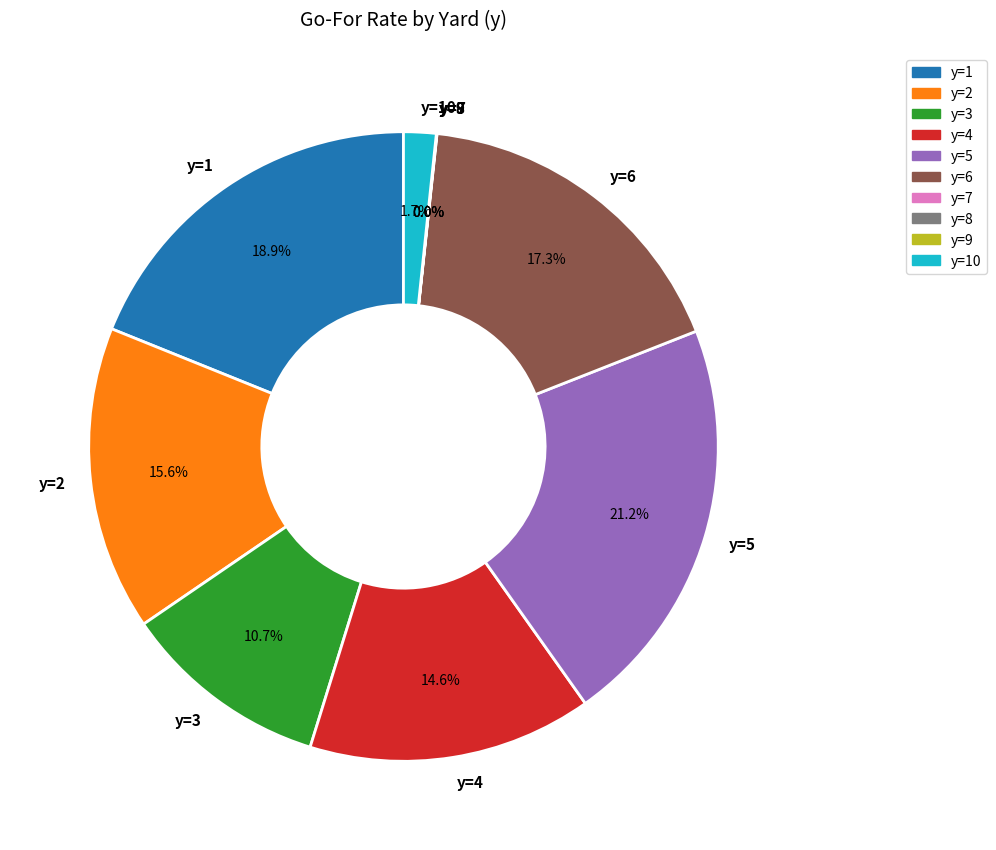

Approximately how many times larger is the value at y=5 compared to y=2?

1.4